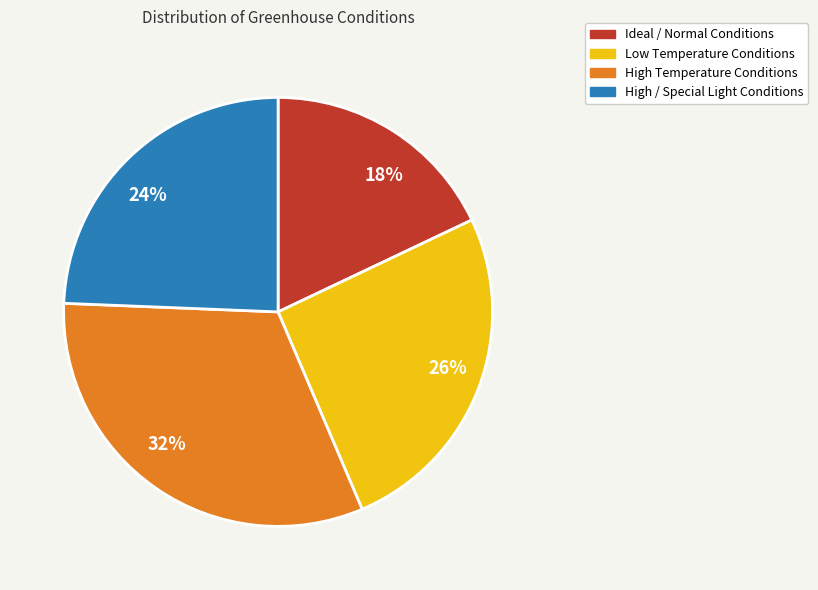

Do 32% and 26% together represent more than half of the pie?

Yes